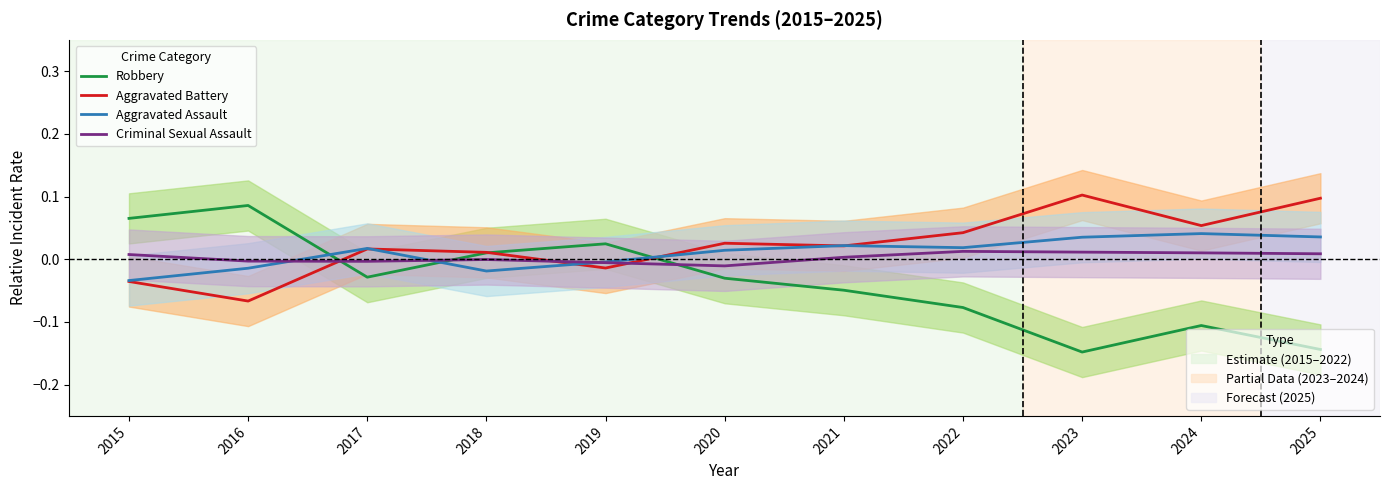

Rank the series at 2019 from highest to lowest value.

Robbery, Aggravated Assault, Criminal Sexual Assault, Aggravated Battery